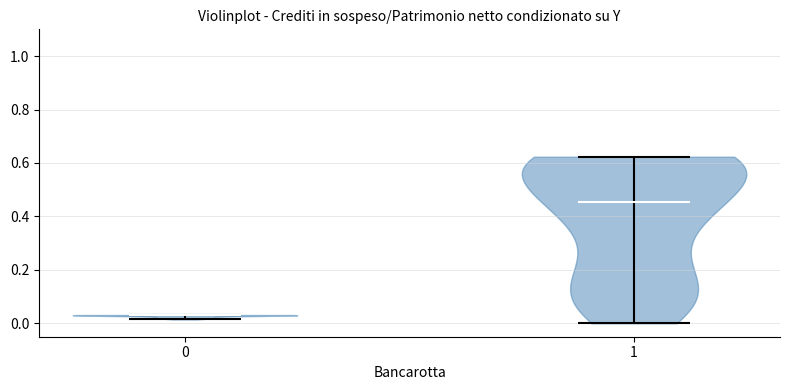

Reading left to right, read every violin against the y-axis: where its median line is, and the lowest and highest points it reaches. The values are not printed on the chart, so give them approximately, as read against the axis.

0: median line 0.02, lowest point 0.02, highest point 0.04
1: median line 0.46, lowest point 0.00, highest point 0.62